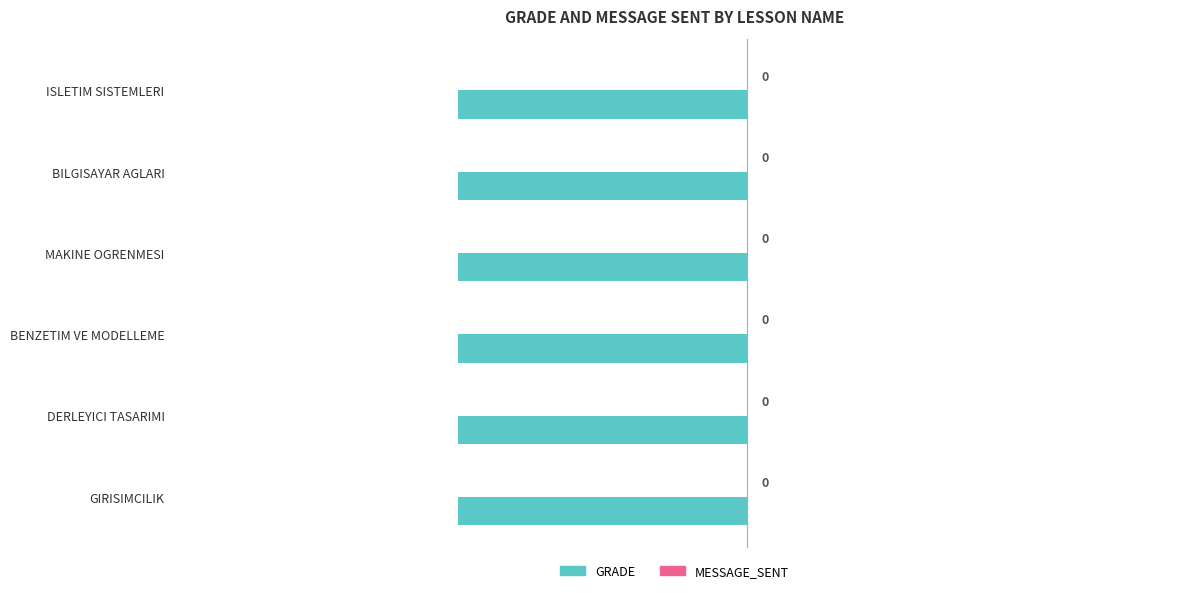

True or false: GRADE has a value of -1 at GIRISIMCILIK.

True